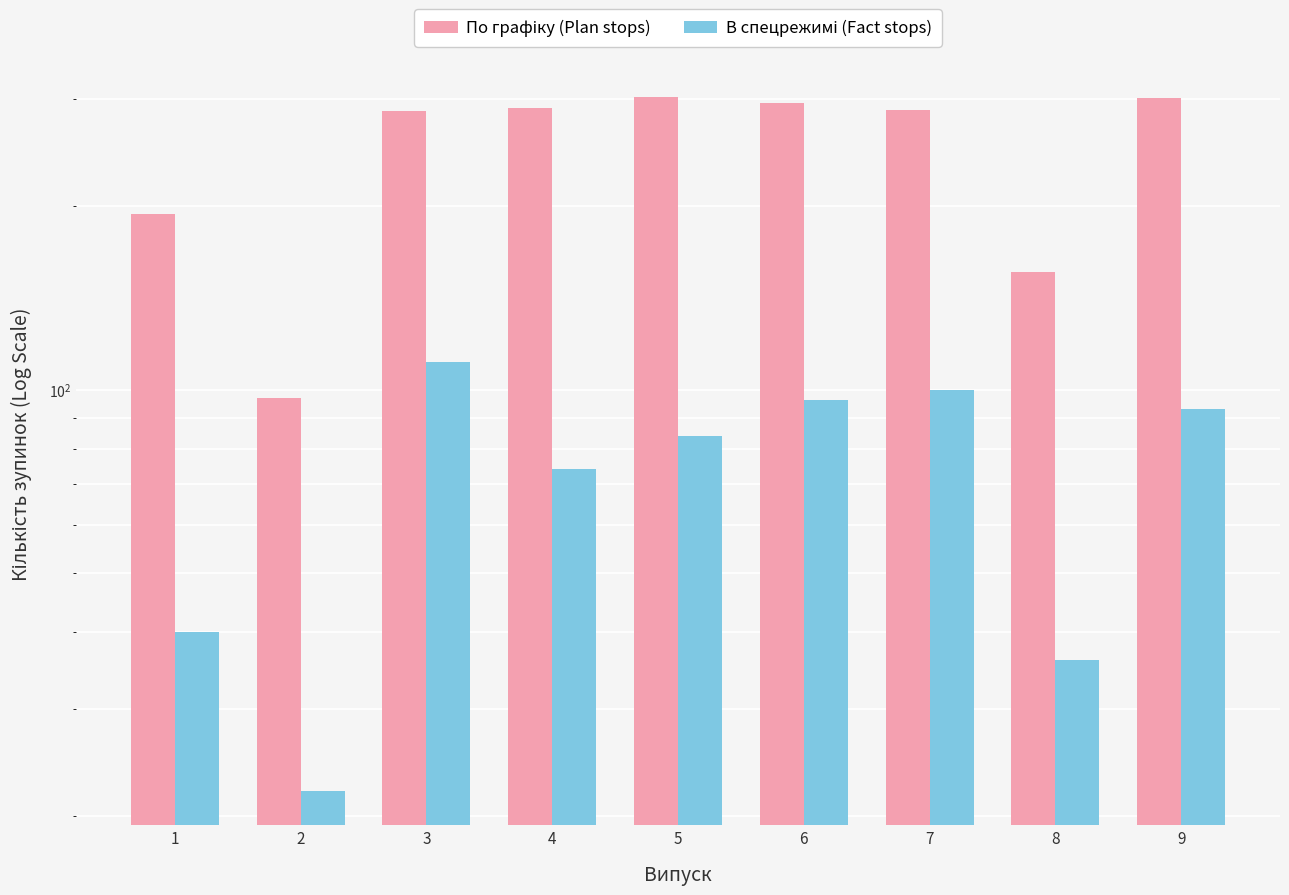

What is the total value across all series at 3?

397